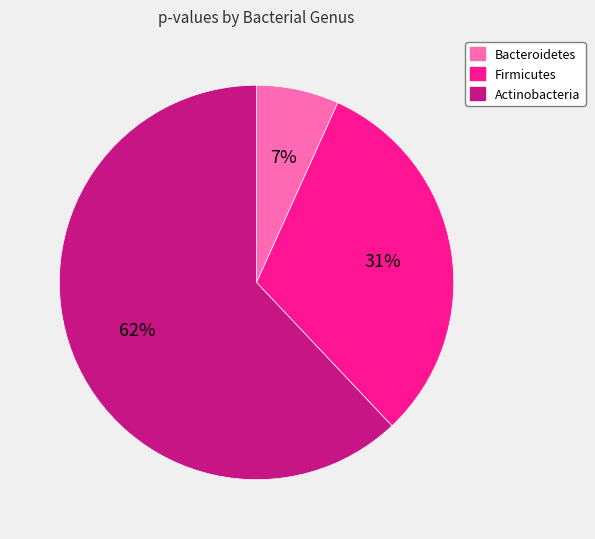

Is it true that Bacteroidetes is 1% of the pie?

False